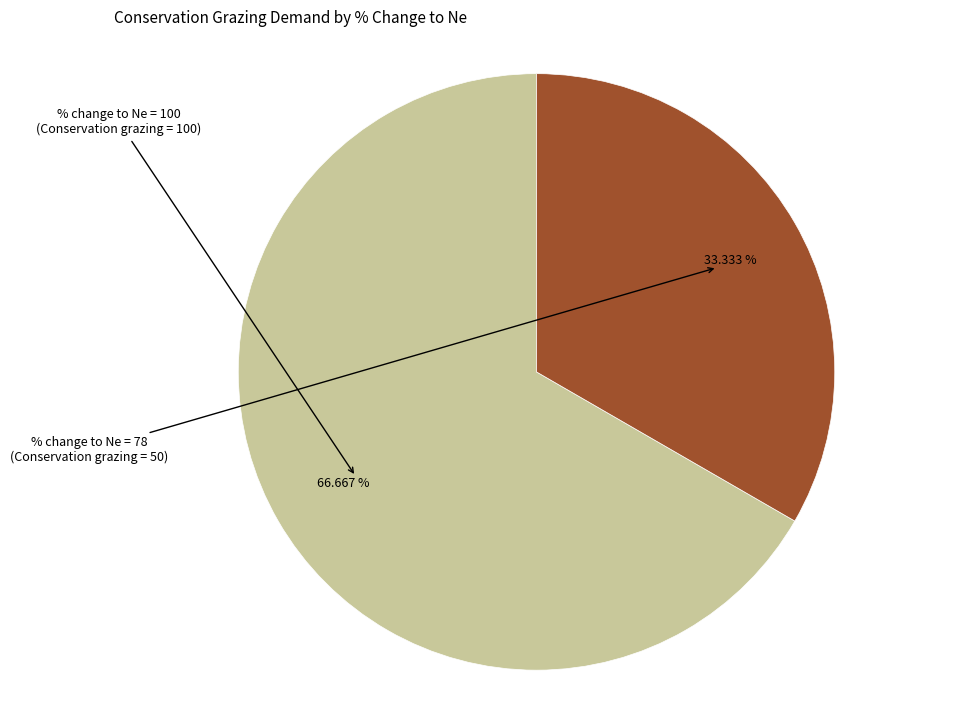

Is there a majority slice in this chart?

Yes